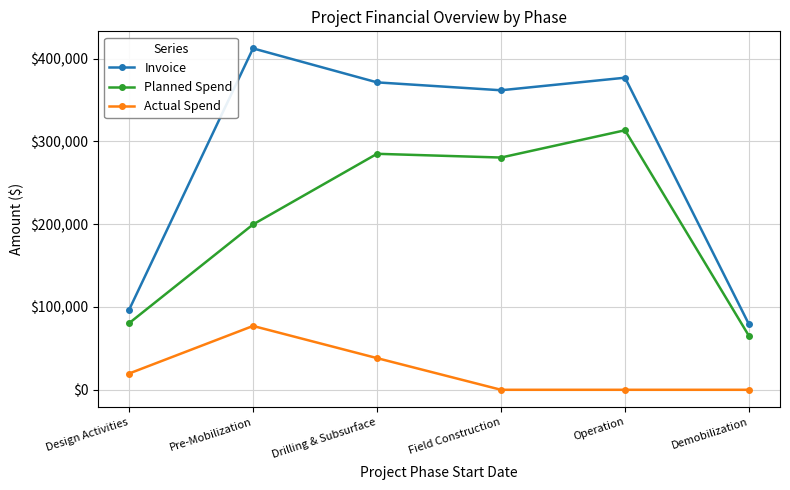

Which series has the widest spread of values?

Invoice